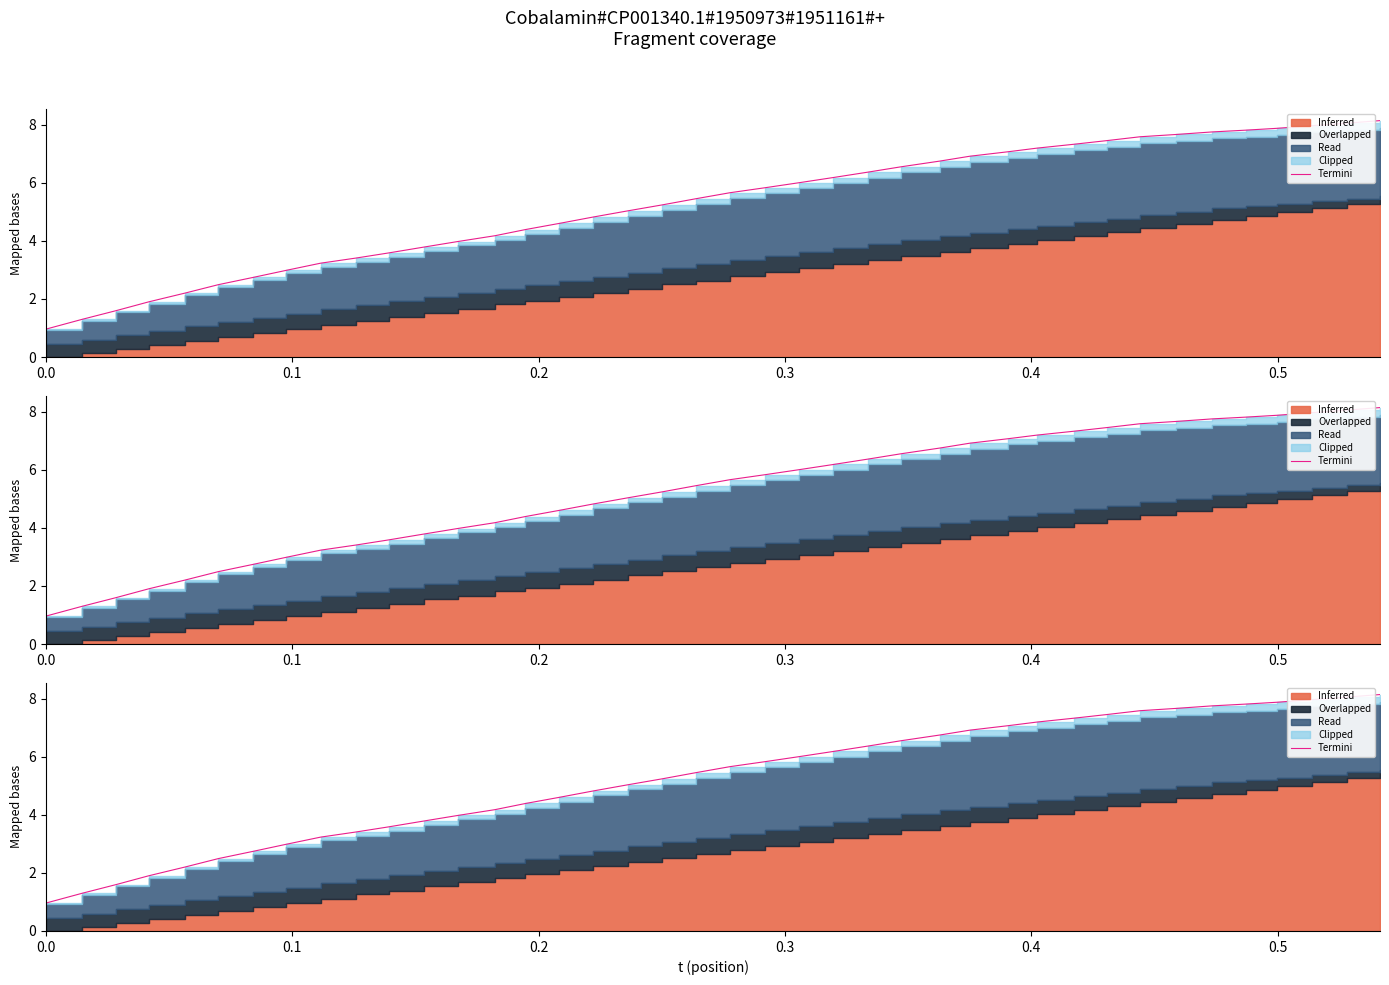

How many values exceed 5?

23